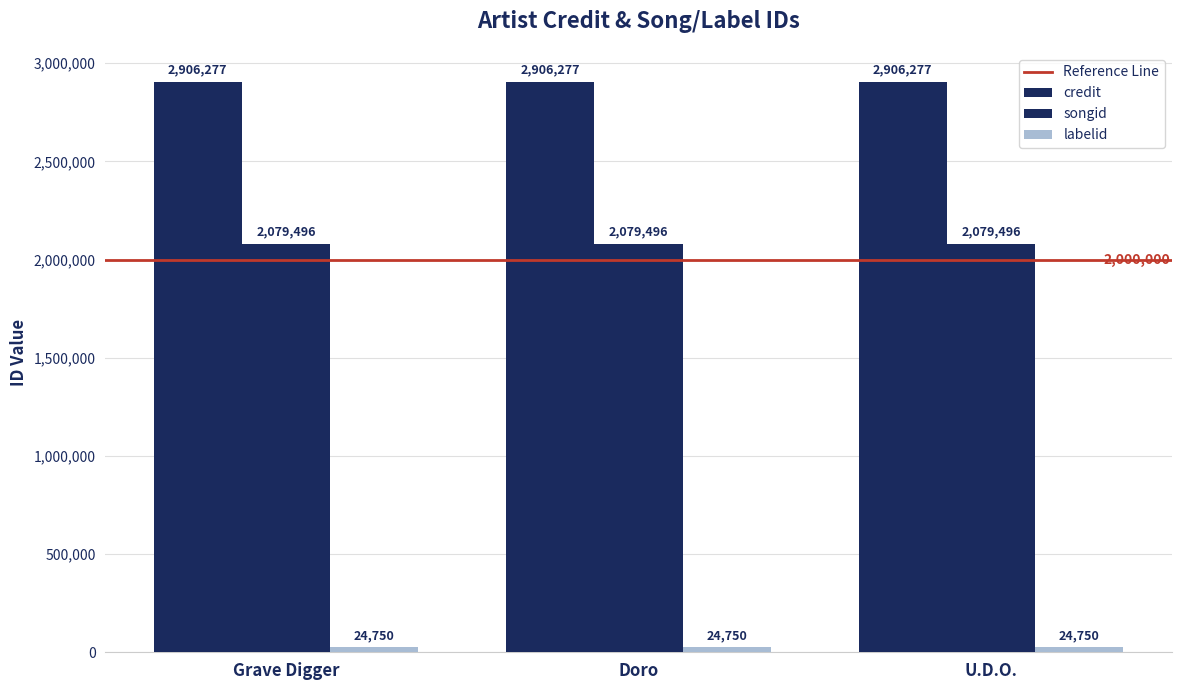

The value of labelid at U.D.O. is 24750. True or false?

True